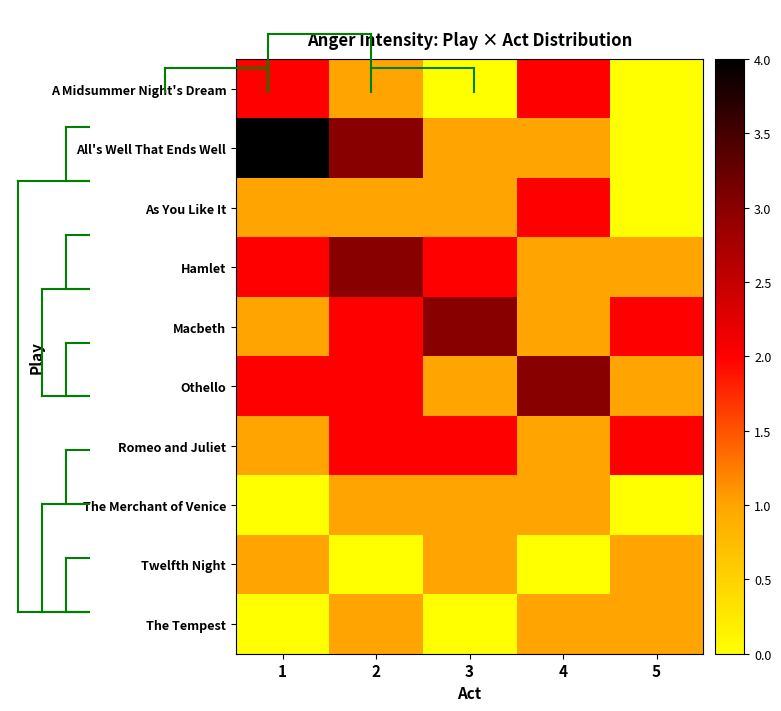

Which label corresponds to the largest value in the chart?

1